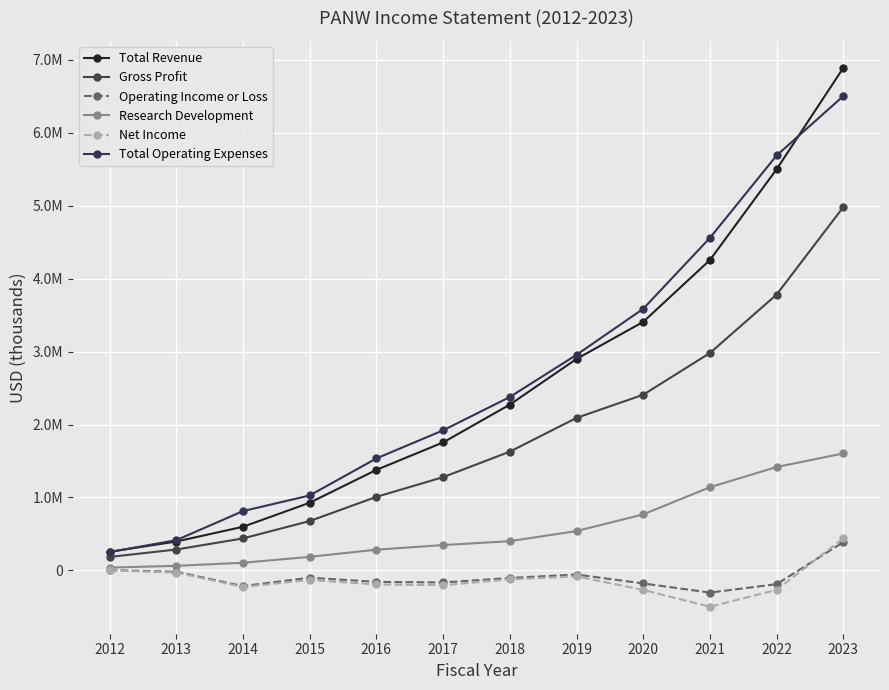

Does the chart have visible grid lines?

Yes